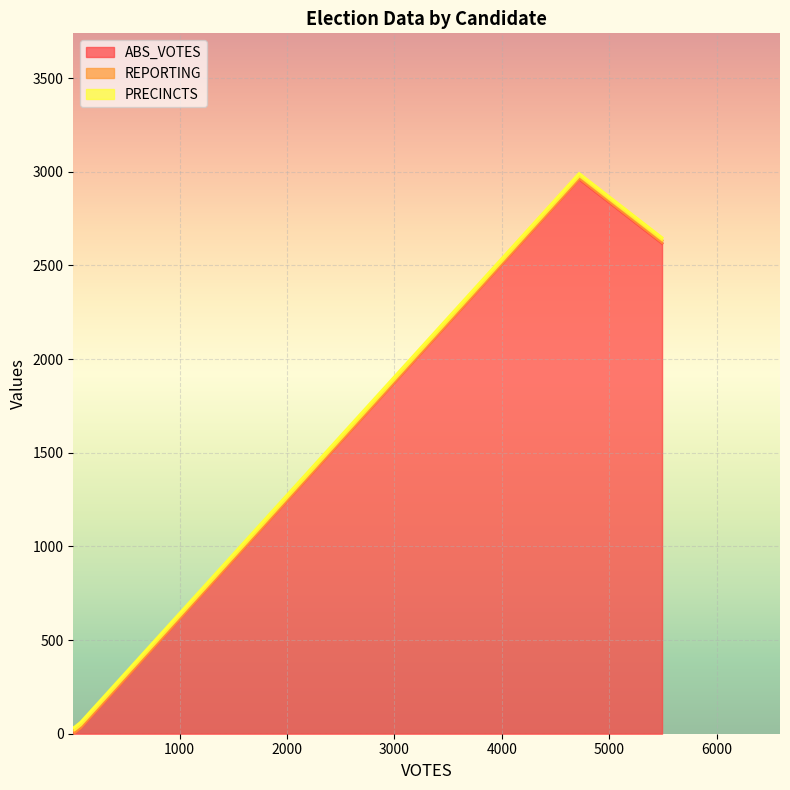

What are all the series names shown in the legend?

ABS_VOTES, REPORTING, PRECINCTS